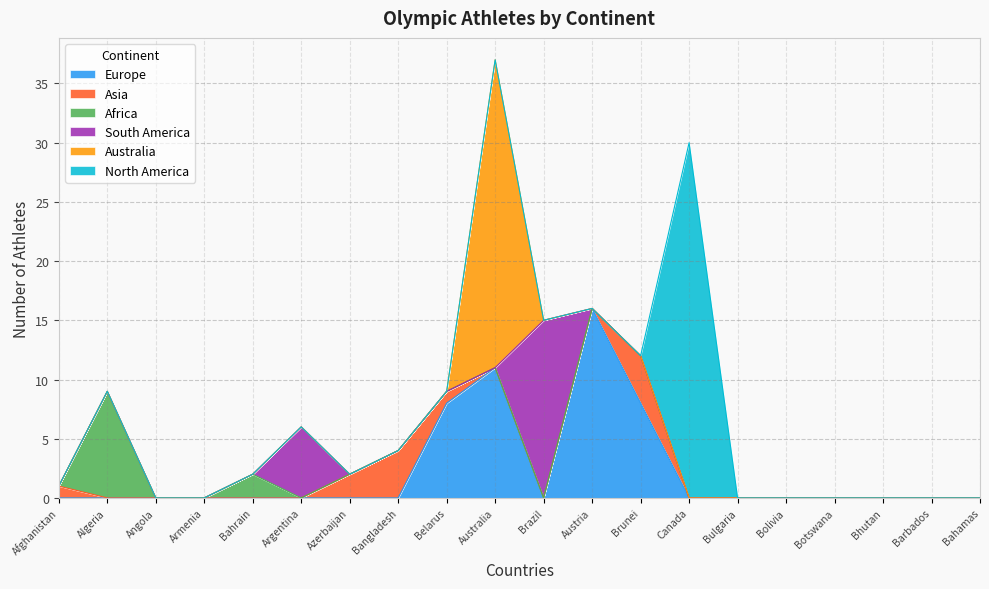

Count the Africa values in the range 0 to 1.

18